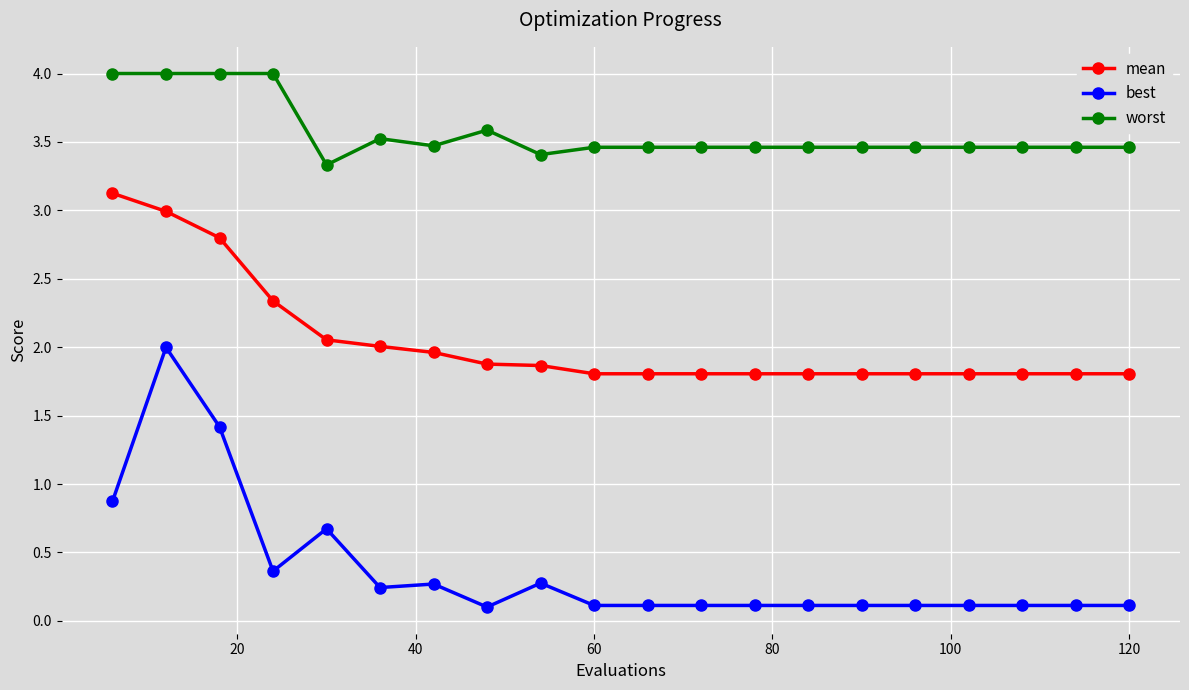

Rank the series by their maximum value, from lowest to highest.

best, mean, worst